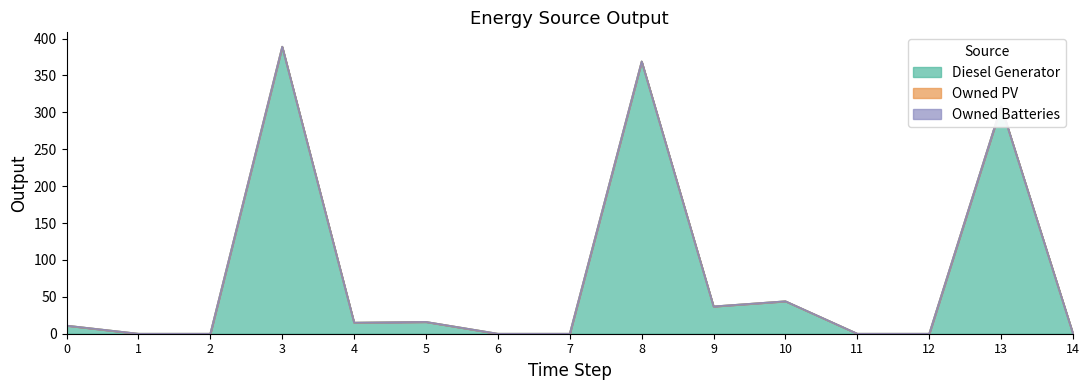

Reading right to left, what are all the values shown in this chart?

Diesel Generator: 14=0	13=308	12=0	11=0	10=44	9=37	8=369	7=0	6=0	5=16	4=15	3=389	2=0	1=0	0=11
Owned PV: 14=0	13=0	12=0	11=0	10=0	9=0	8=0	7=0	6=0	5=0	4=0	3=0	2=0	1=0	0=0
Owned Batteries: 14=0	13=0	12=0	11=0	10=0	9=0	8=0	7=0	6=0	5=0	4=0	3=0	2=0	1=0	0=0